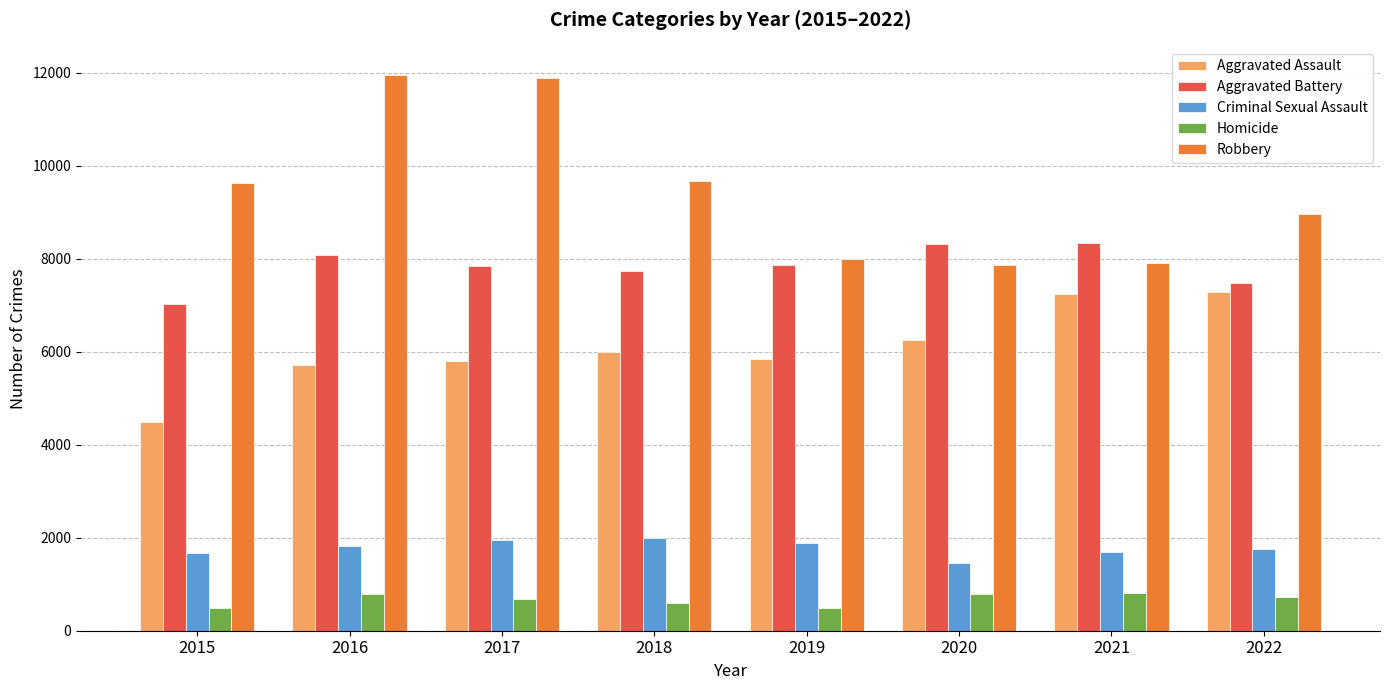

Which series has the largest total across all categories?

Robbery